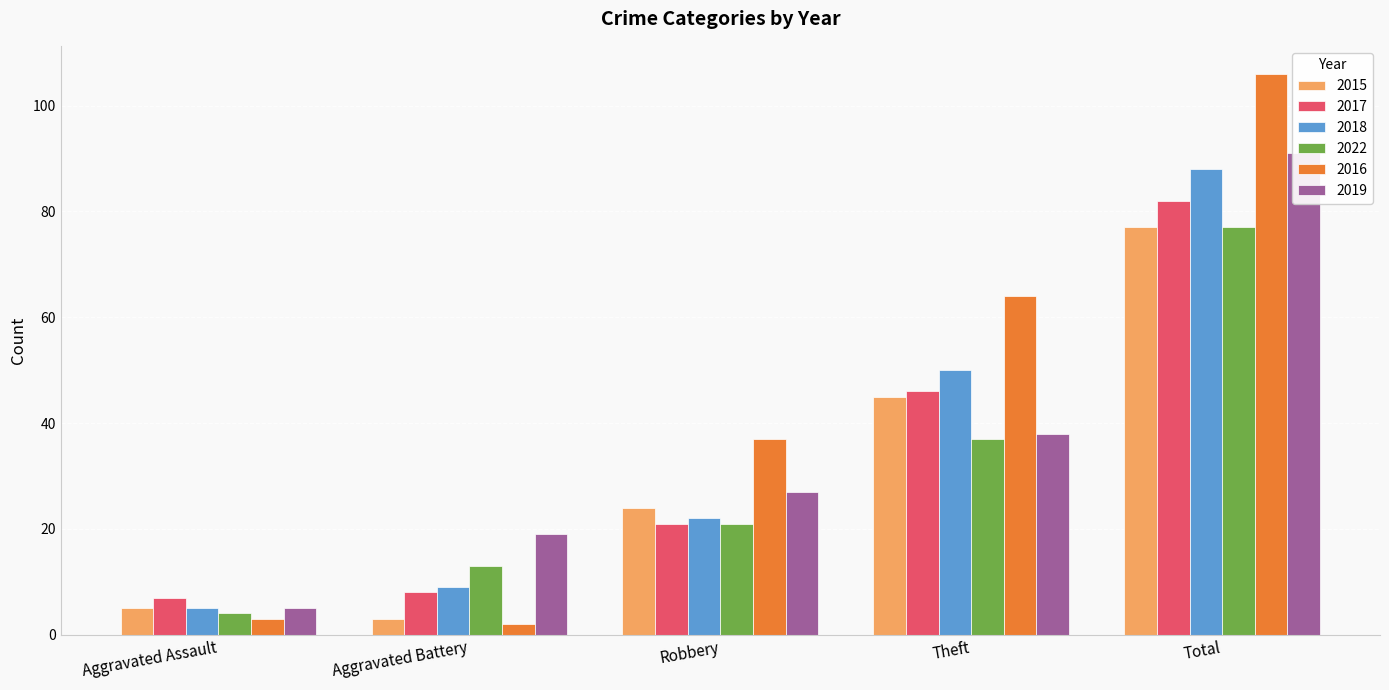

What is the value of the 2015 bar at the 5th from the left?

77